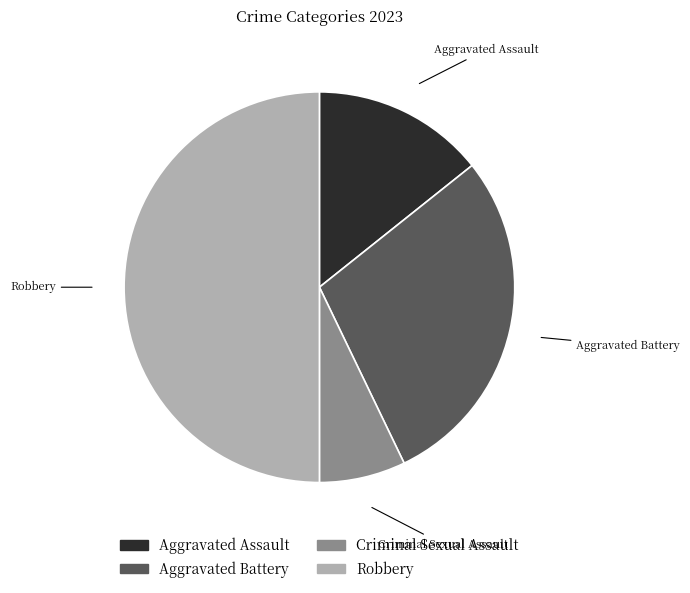

Is it true that Criminal Sexual Assault is 14% of the pie?

False